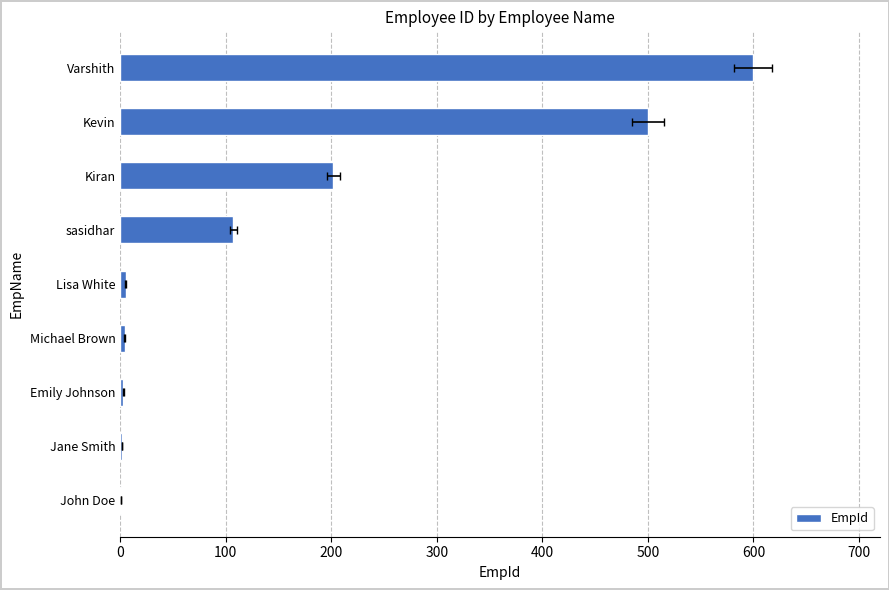

Reading left to right, what are all the values shown in this chart?

1	2	3	4	5	107	202	500	600